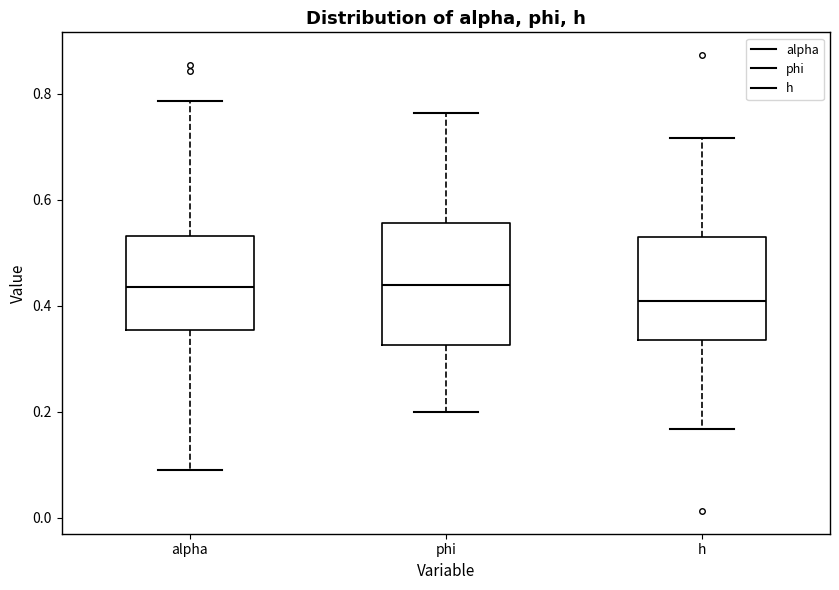

Where is the lower edge of the box for h on the y-axis? The values are not printed on the chart, so give them approximately, as read against the axis.

0.34